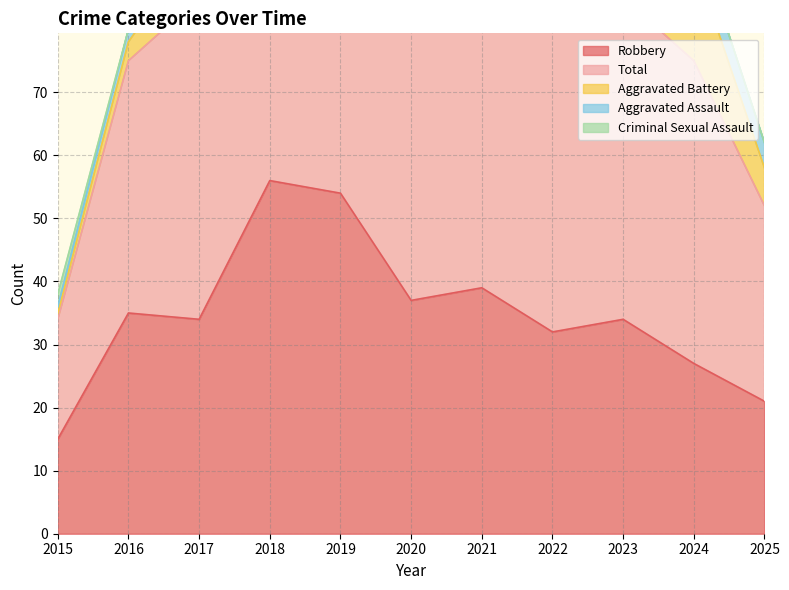

Is it true that Robbery equals 34 at 2017?

True